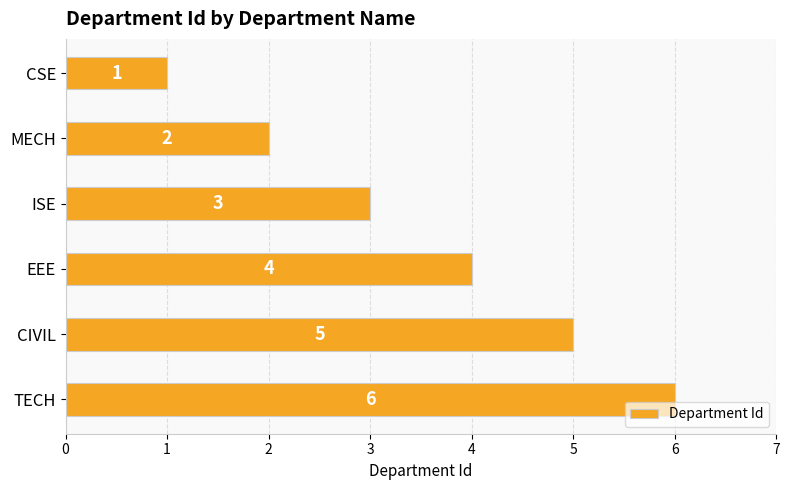

True or false: the data shows 2 at EEE.

False